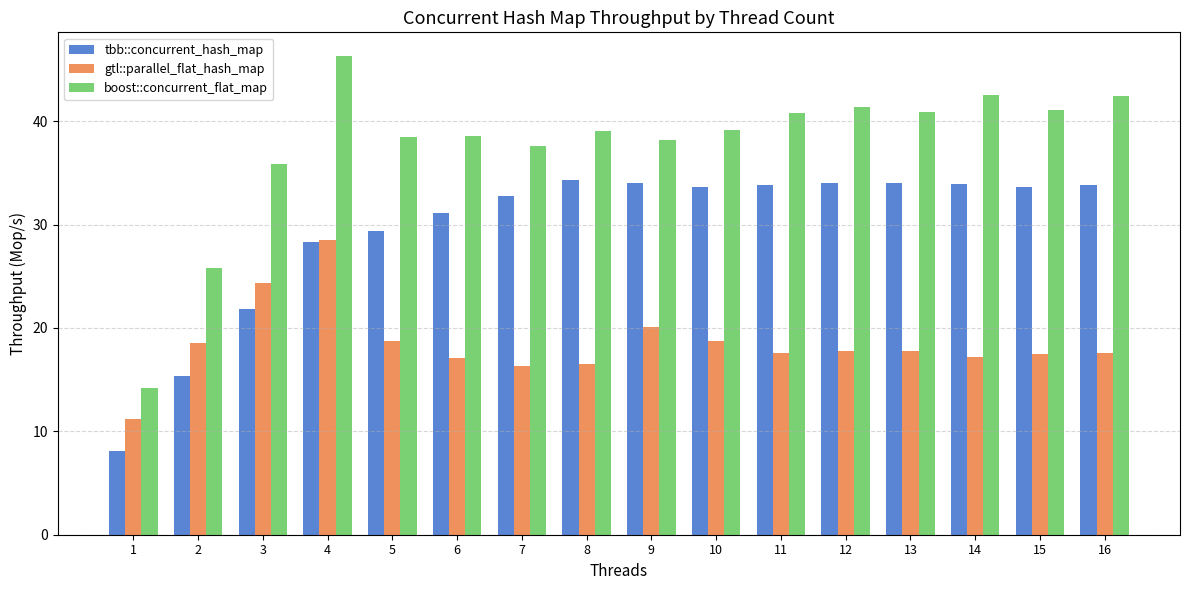

Is it true that gtl::parallel_flat_hash_map equals 9.6 at 14?

False